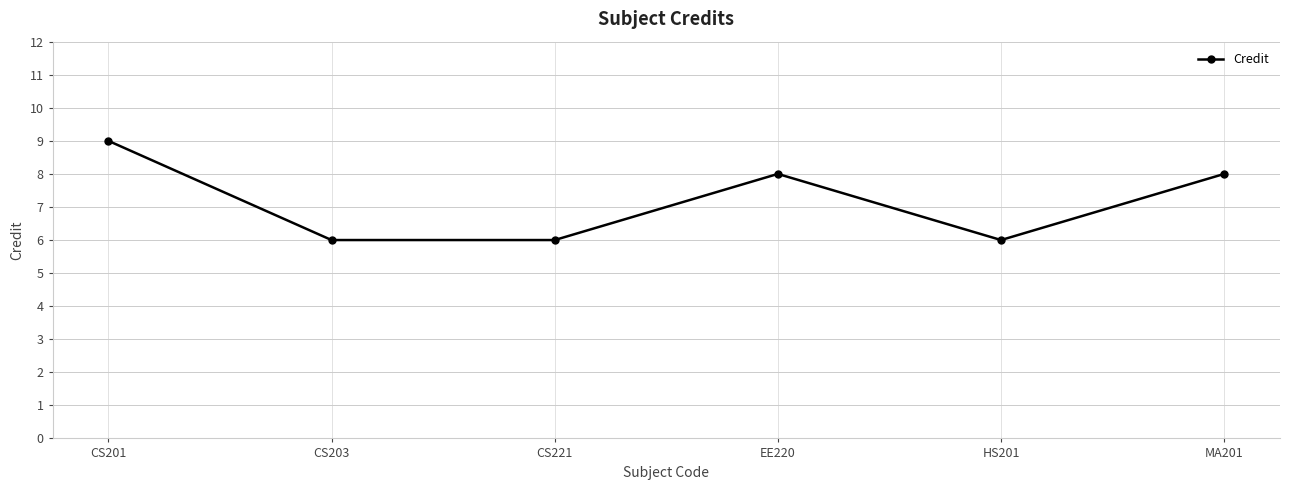

Count the number of categories in the chart.

6